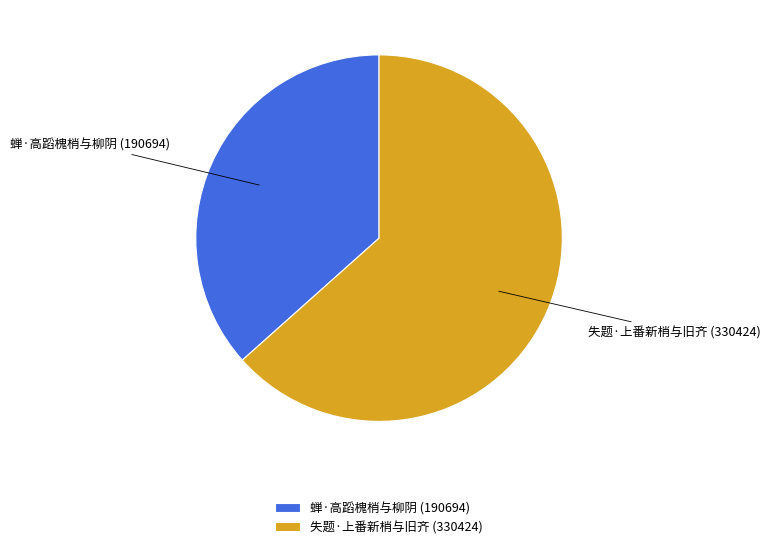

Rank the categories by value from highest to lowest.

失题·上番新梢与旧齐, 蝉·高蹈槐梢与柳阴